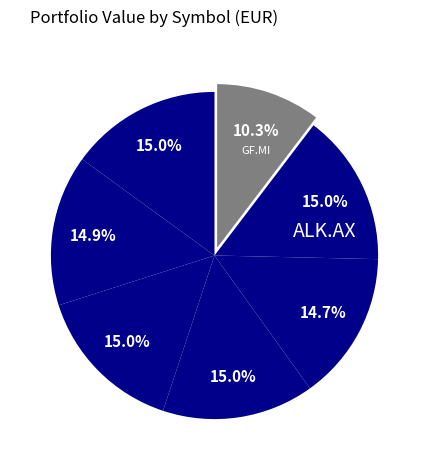

How many segments does this pie chart have?

7